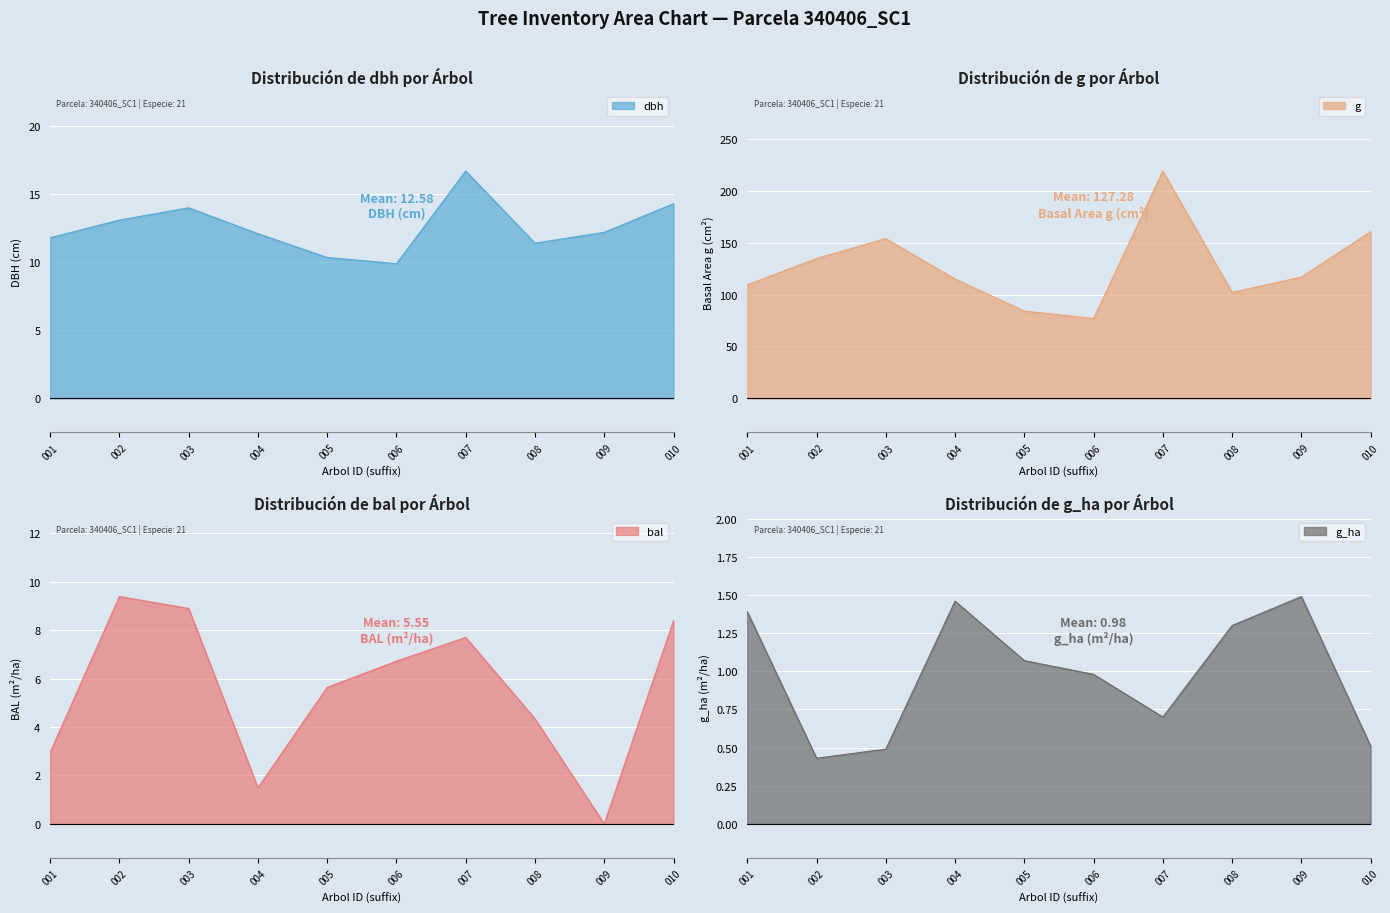

How many positive values does the bal series have?

9